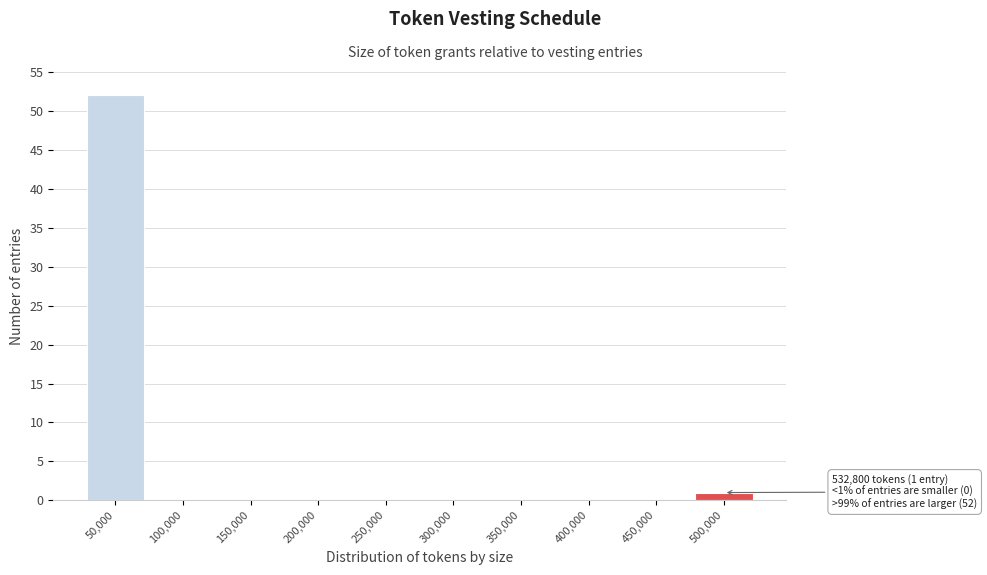

Reading left to right, what are all the values shown in this chart?

50,000=52	100,000=0	150,000=0	200,000=0	250,000=0	300,000=0	350,000=0	400,000=0	450,000=0	500,000=1